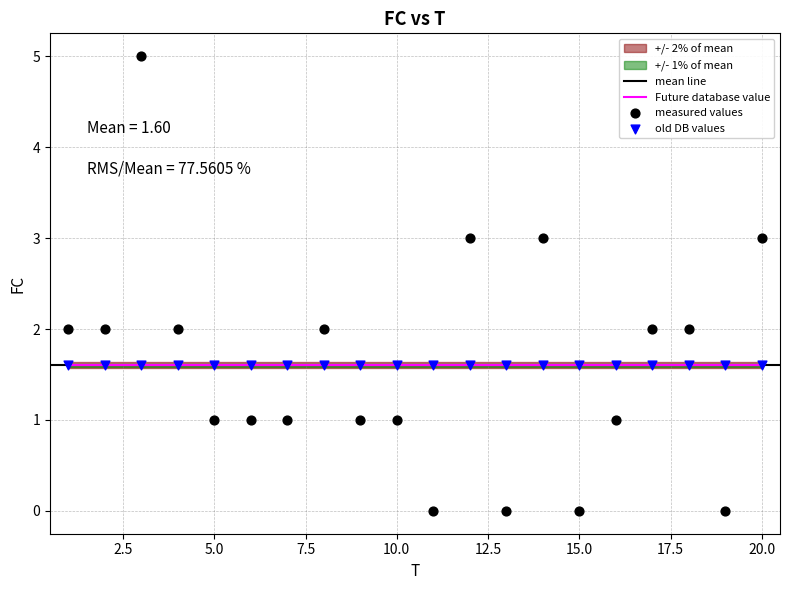

What is the change in value from 10 to 19?

-1